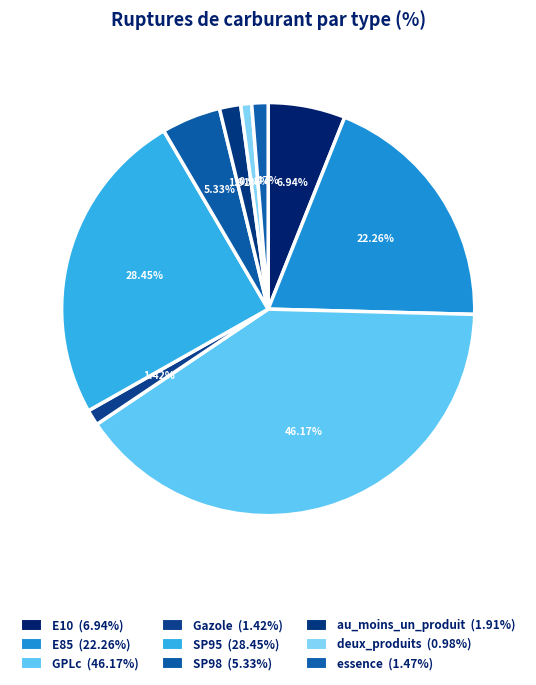

Is there any slice that represents more than half of the pie?

No